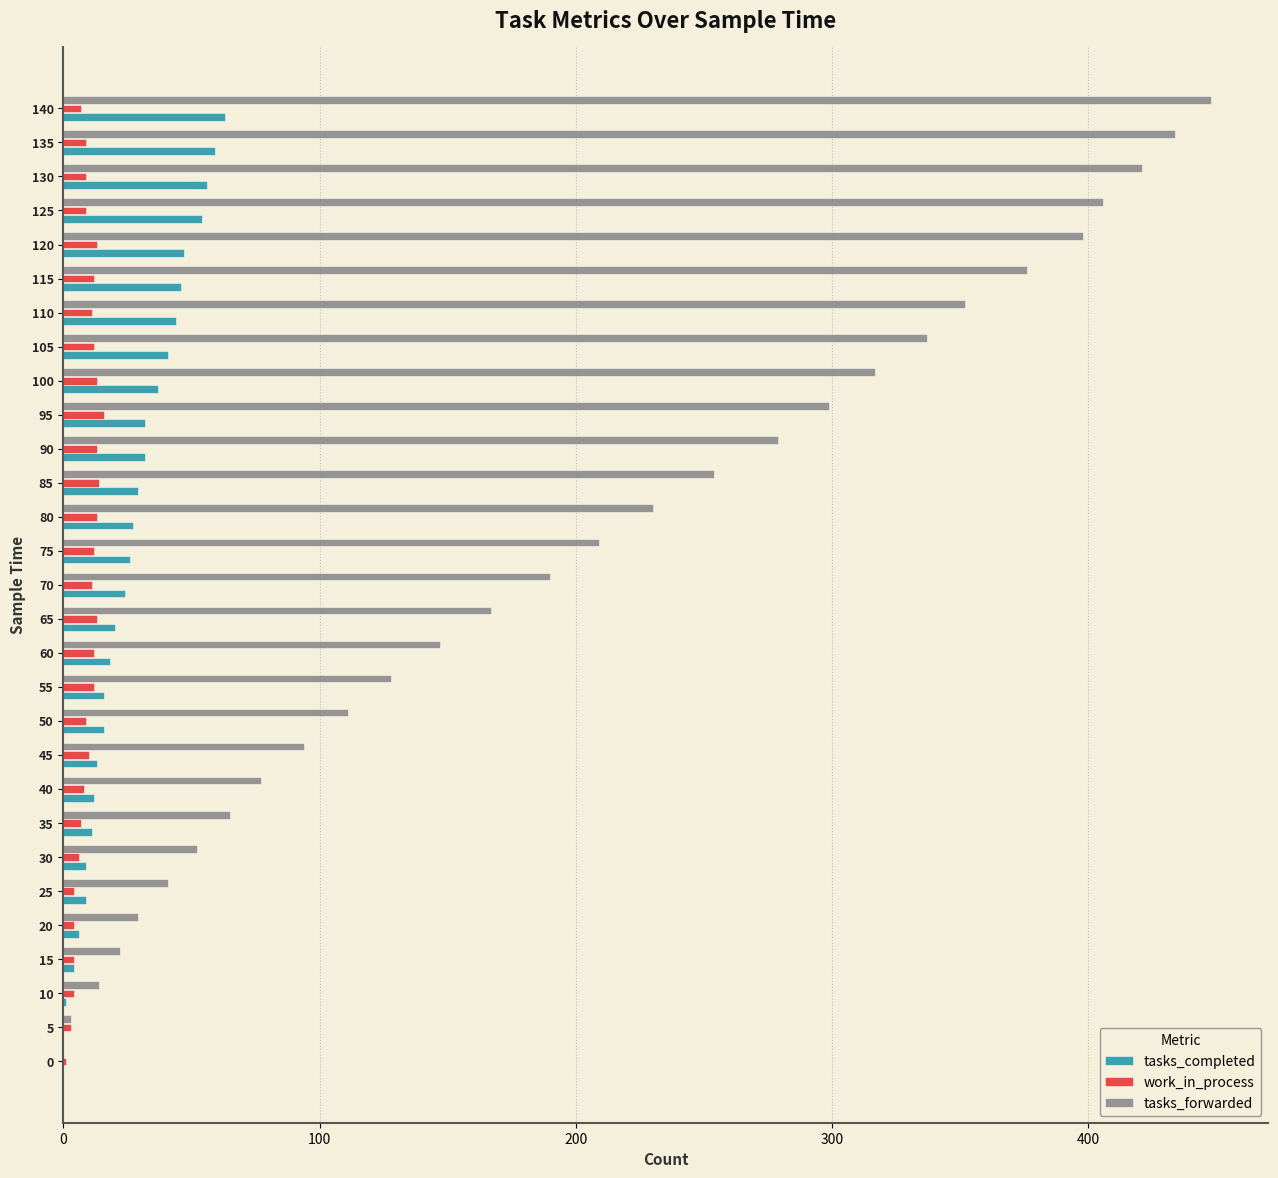

What is the sum of all work_in_process values?

271